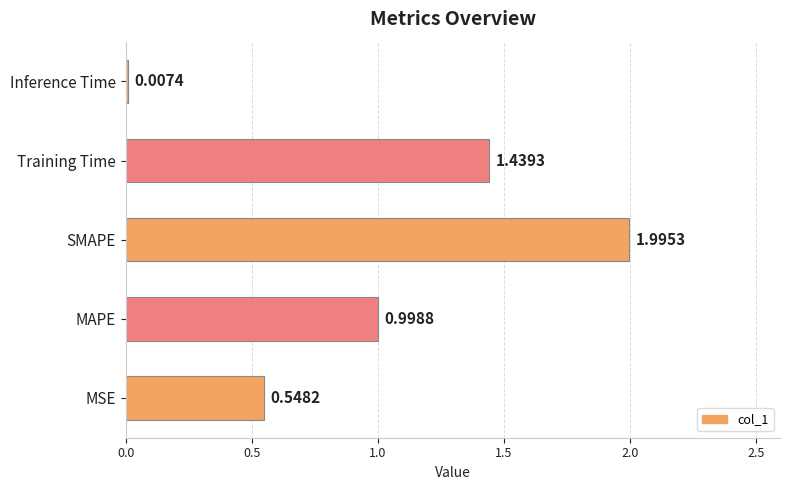

Where is the data nearest to the value 1?

MAPE